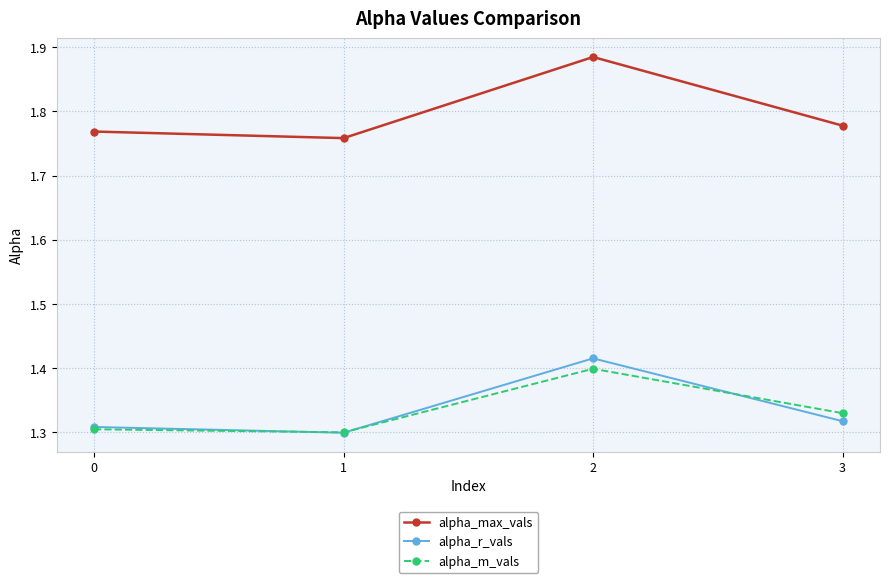

True or false: alpha_m_vals has more than 0 points higher than both neighbors.

True